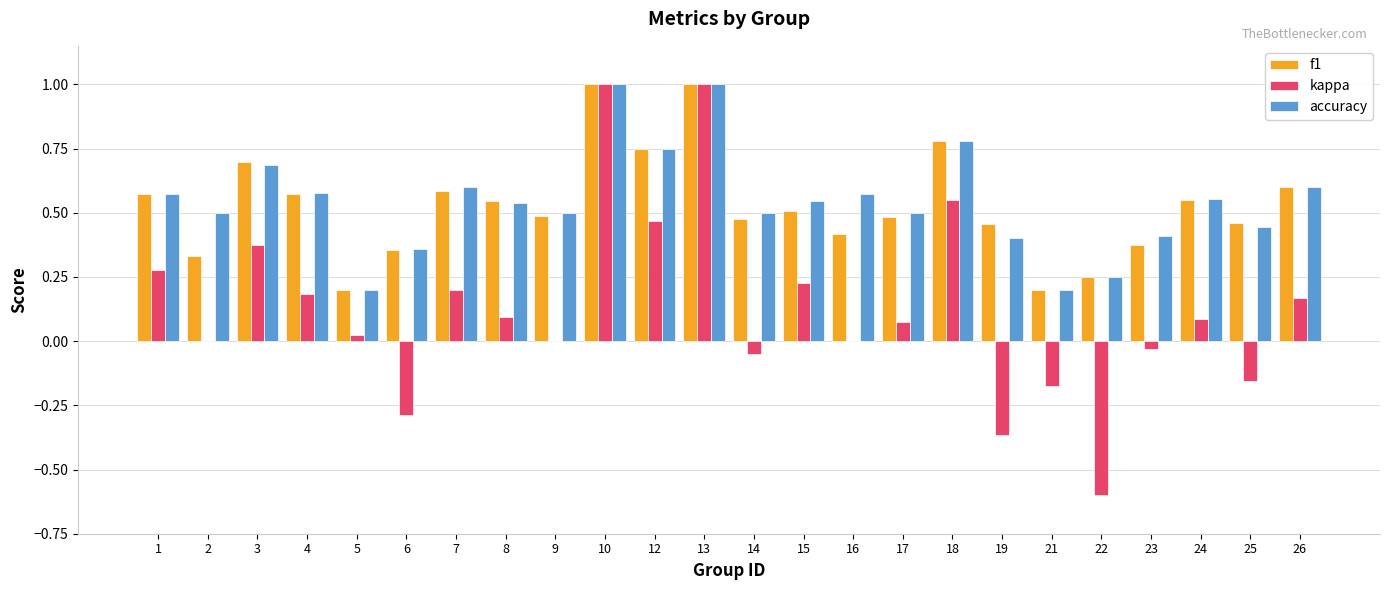

Is it true that kappa equals 0.1 at 7?

False